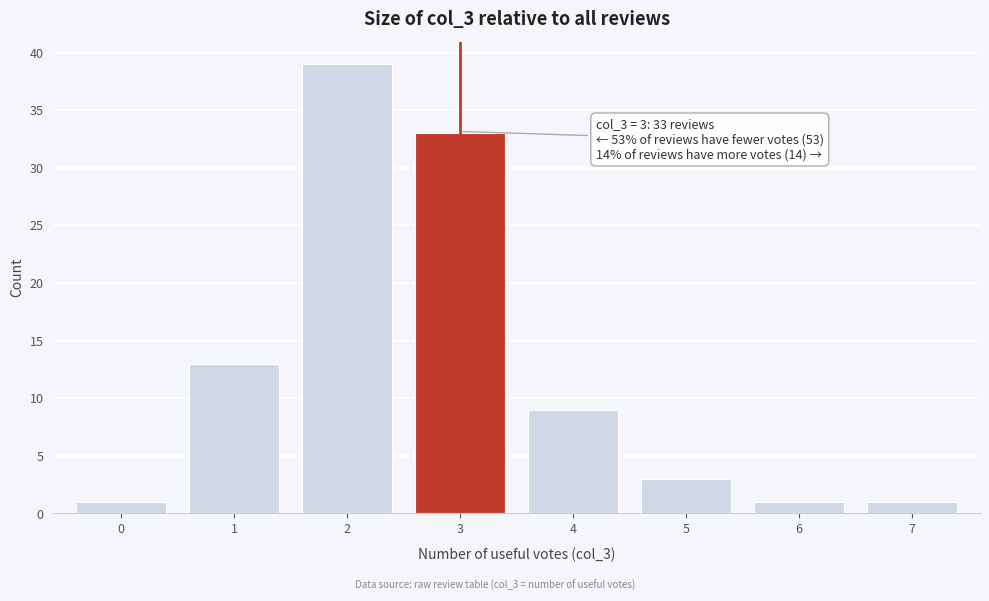

Reading left to right, what are all the values shown in this chart?

0=1	1=13	2=39	3=33	4=9	5=3	6=1	7=1